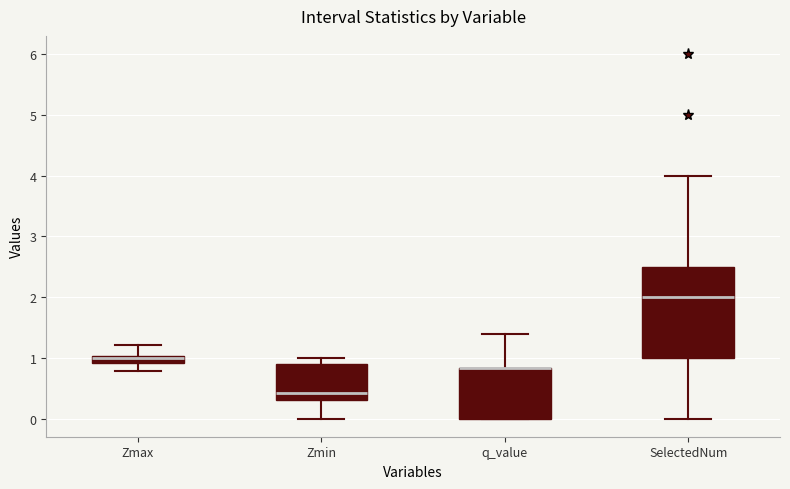

Which box is the tallest, from its lower edge to its upper edge?

SelectedNum